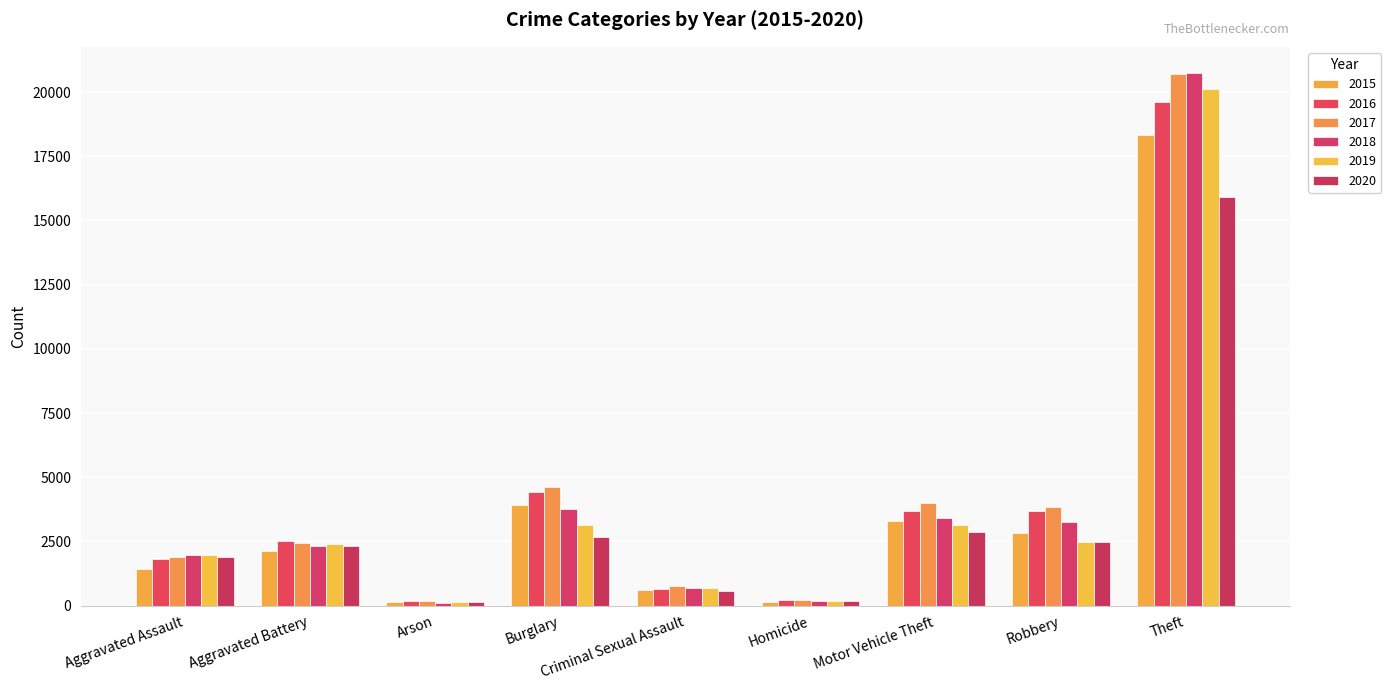

What is the maximum value for 2015?

18326